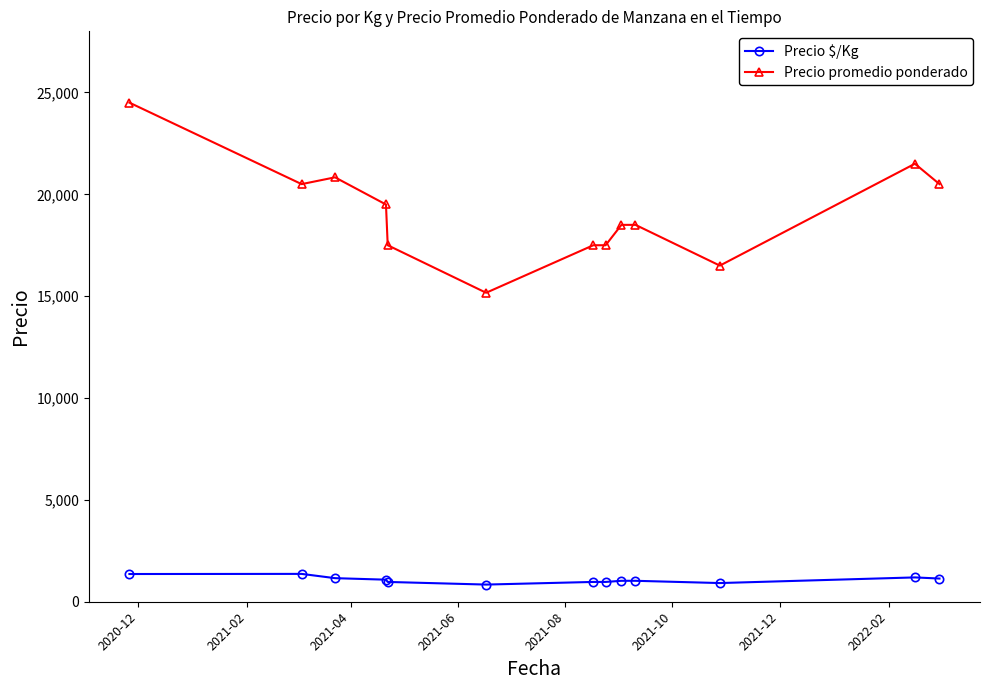

List the series in order of their peak value, lowest first.

Precio $/Kg, Precio promedio ponderado